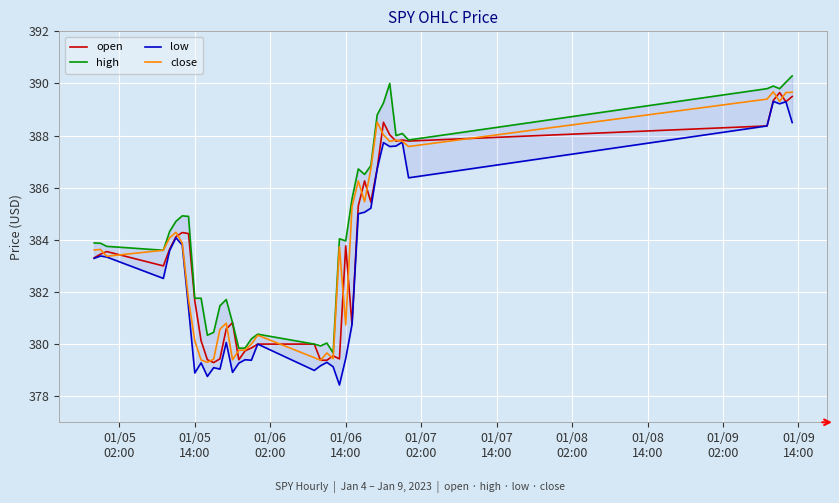

What are all the series names shown in the legend?

open, high, low, close